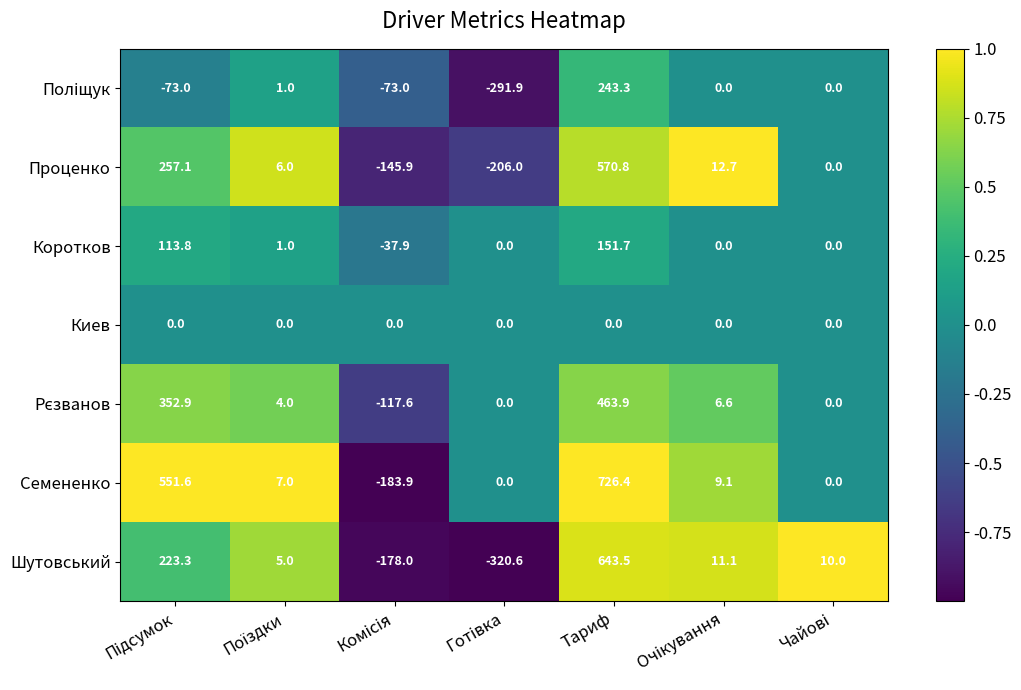

What is the average value of the Проценко series?

70.7